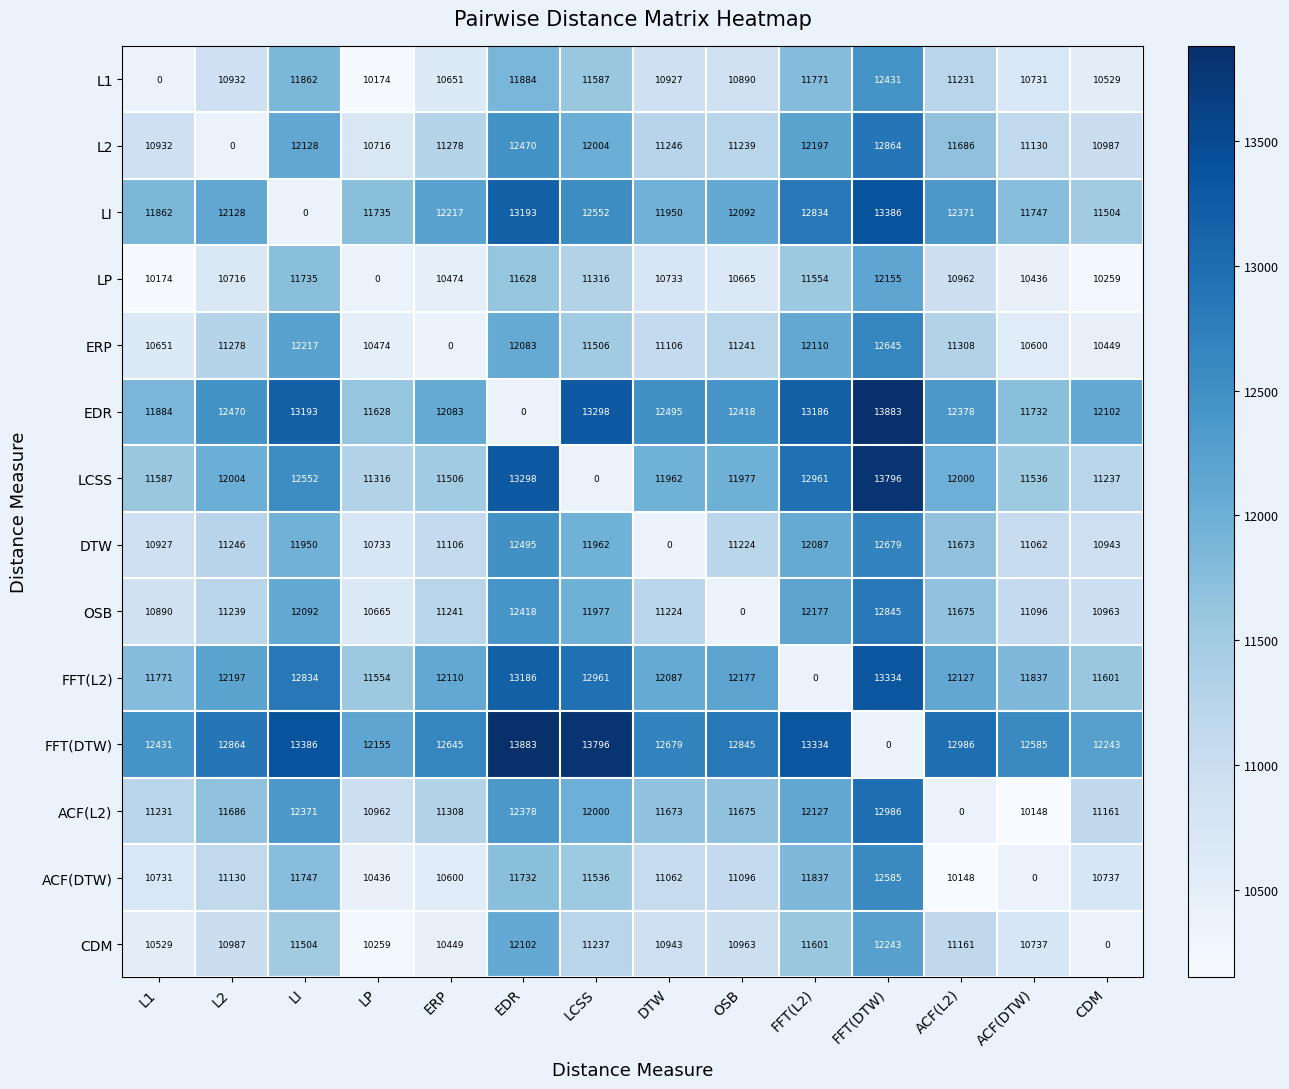

Between ACF(L2) and LI, which is larger?

LI